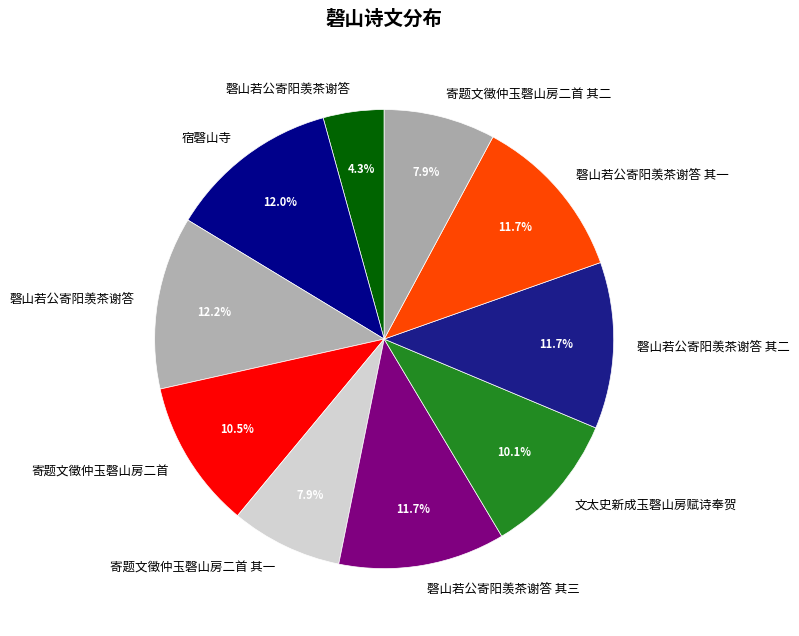

How many slices are in this pie chart?

10